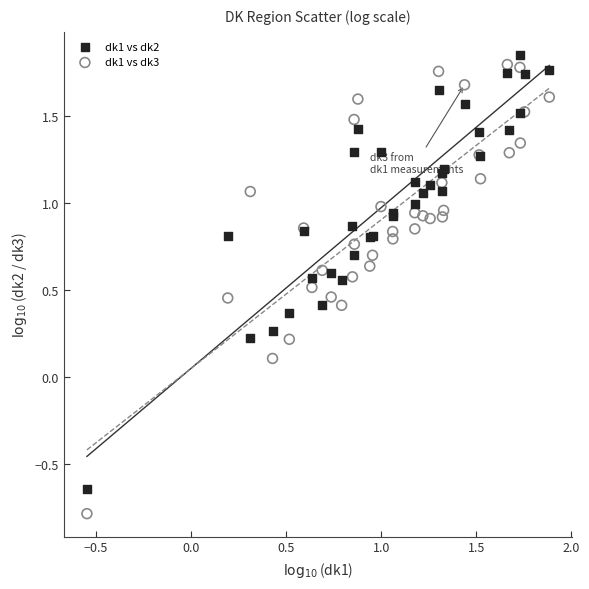

Which series reaches the maximum Y coordinate?

dk1 vs dk2